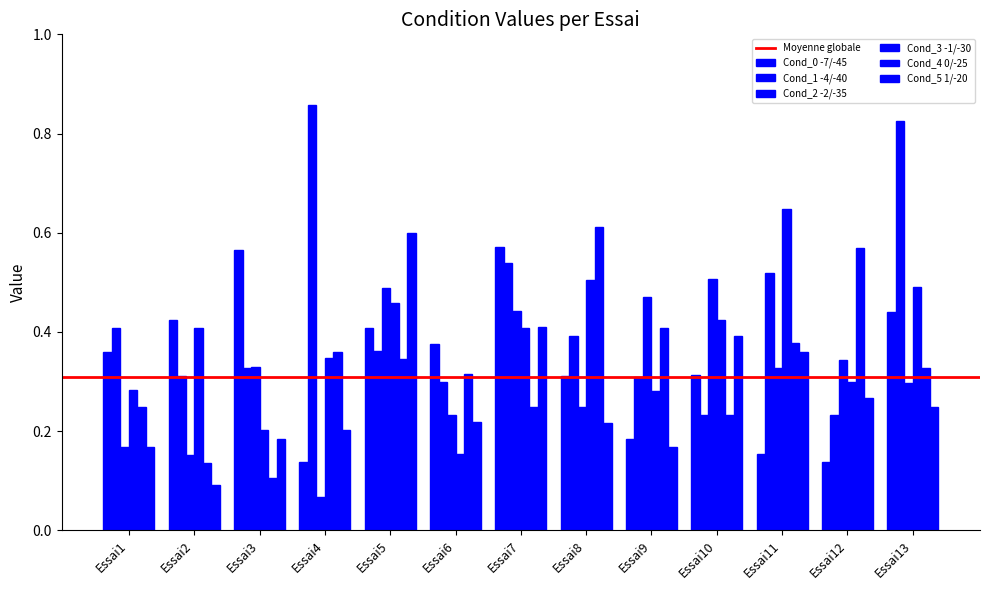

Count the Cond_3 -1/-30 values in the range 0 to 1.

13